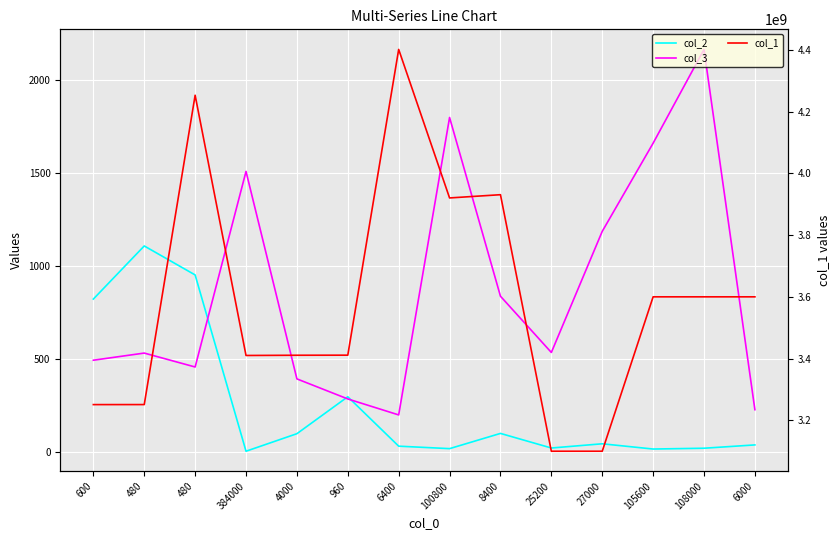

True or false: col_1 and col_3 intersect in this chart.

False